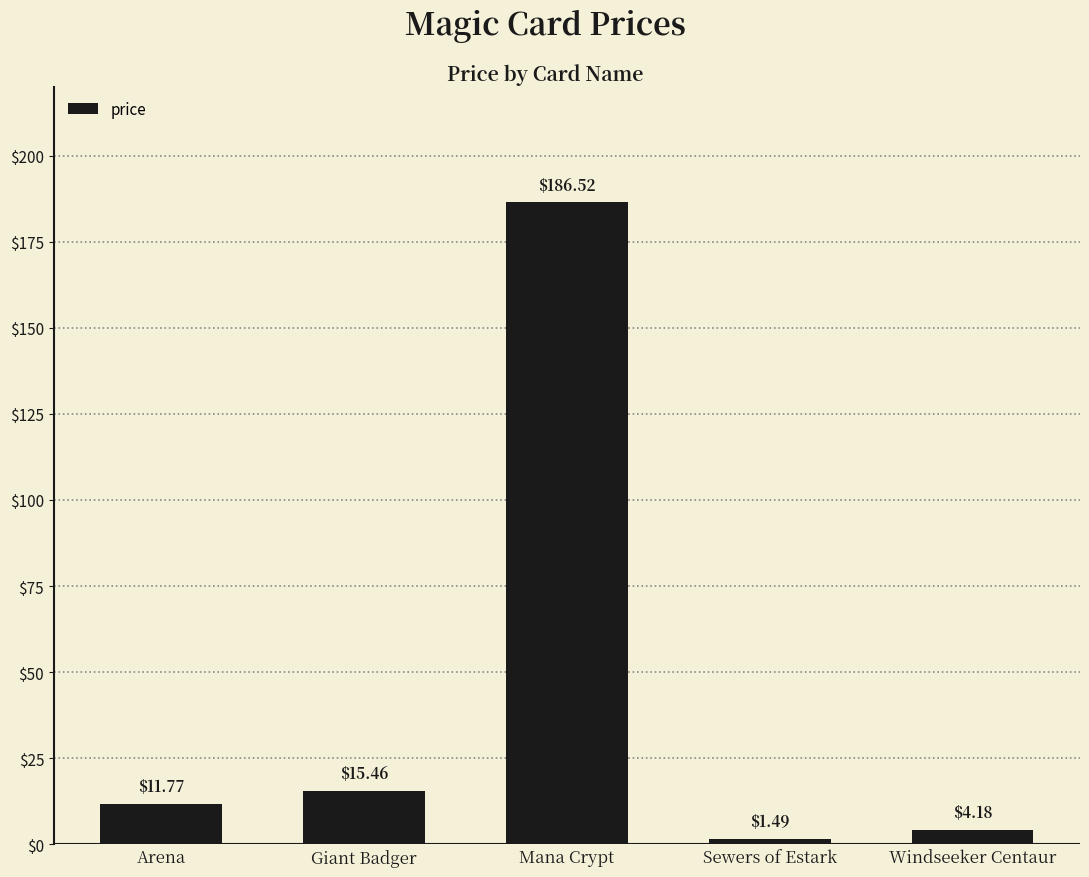

What is the value of the 2nd bar from the left?

15.5